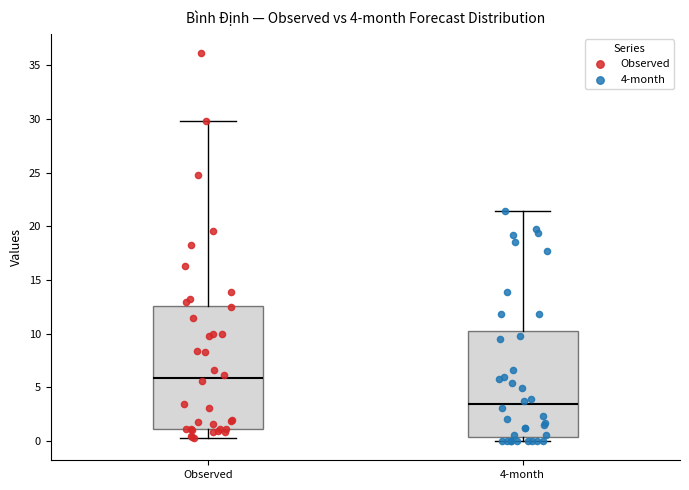

Which box has the highest median line?

Observed